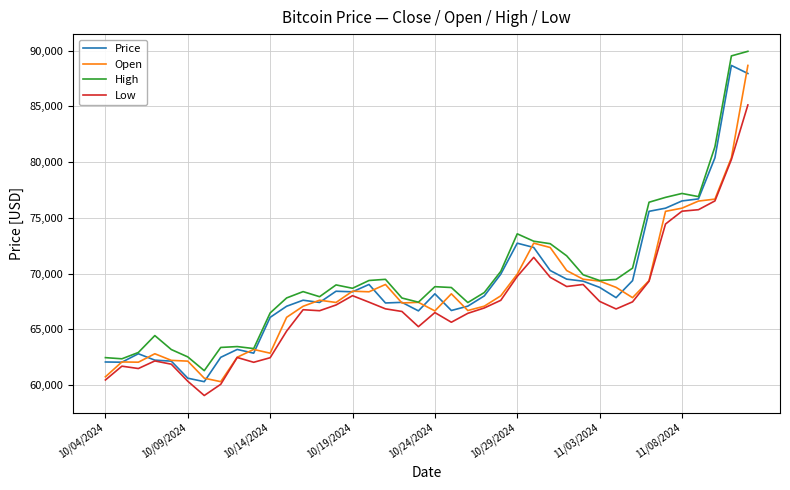

How many distinct data groups are displayed?

4